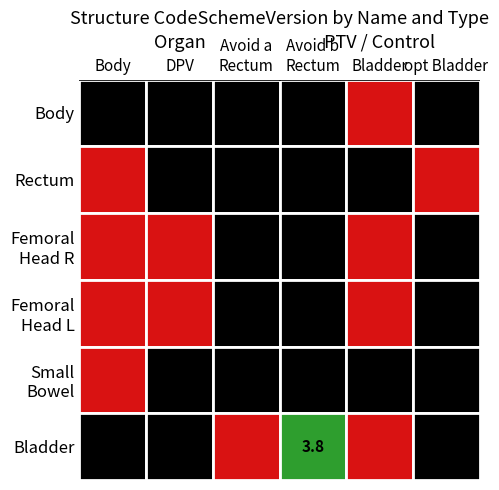

Which has a higher value, Avoid b Rectum or Avoid a Rectum?

Avoid b Rectum